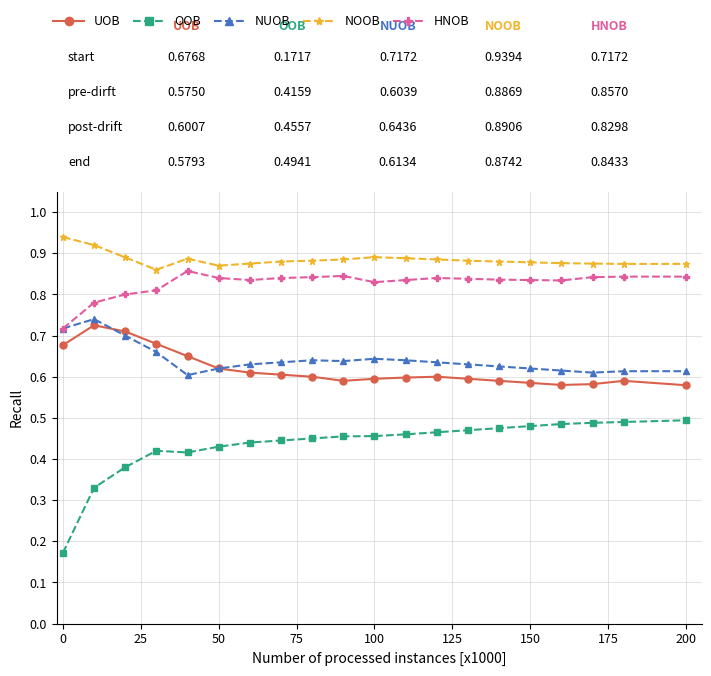

The value of NOOB at 0.2 is 0.9. True or false?

True